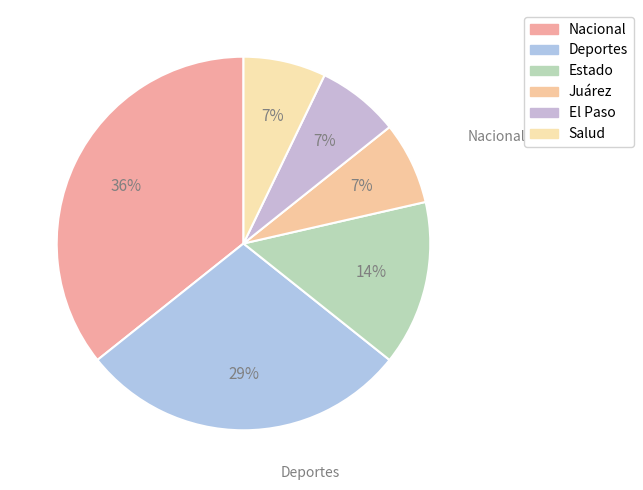

How many slices are in this pie chart?

6